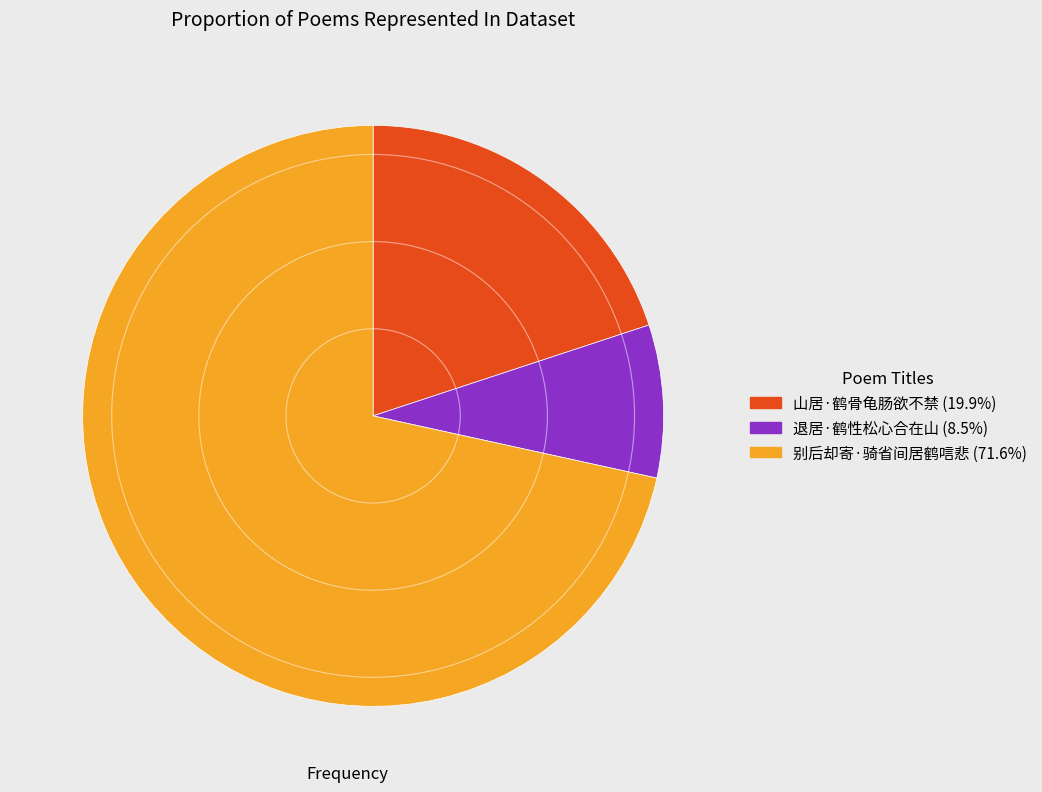

What is the largest slice in the pie chart?

别后却寄·骑省间居鹤唁悲